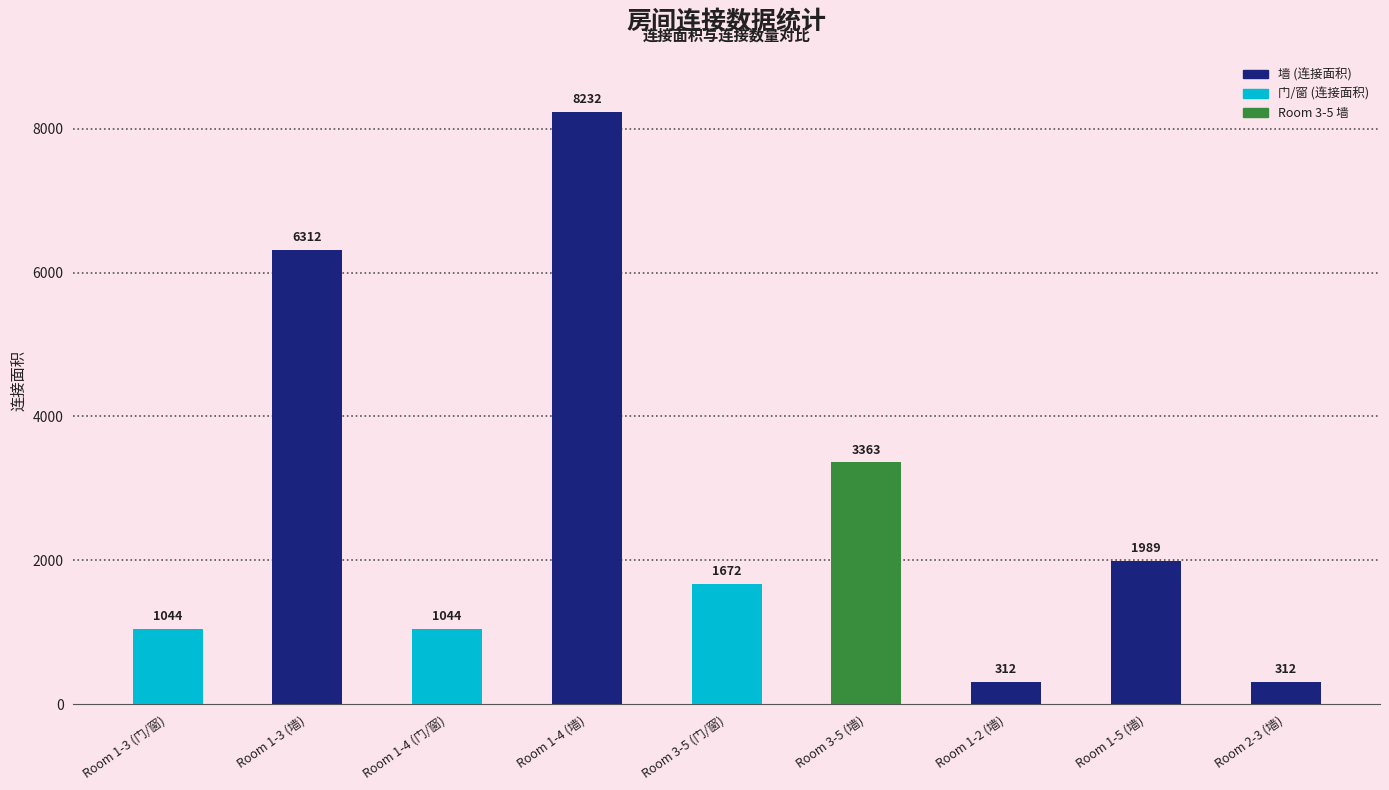

What is the sum of the values at Room 1-4 (门/窗) and Room 1-4 (墙)?

9276